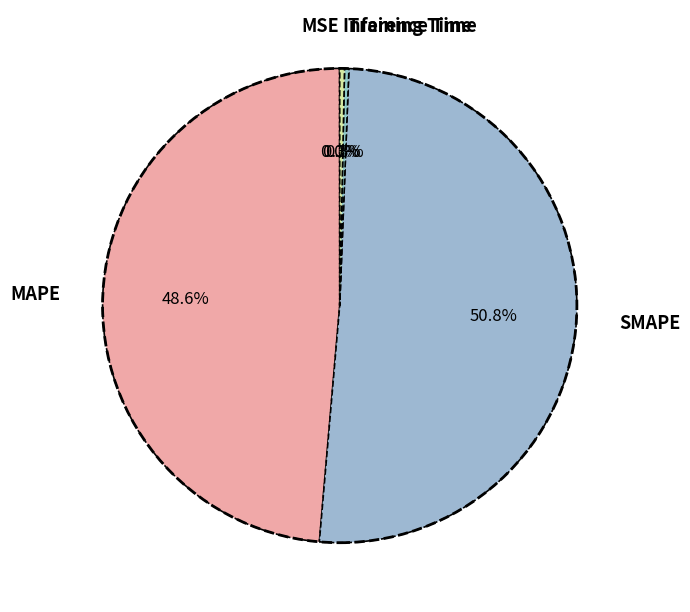

Is it true that Training Time is 10% of the pie?

False